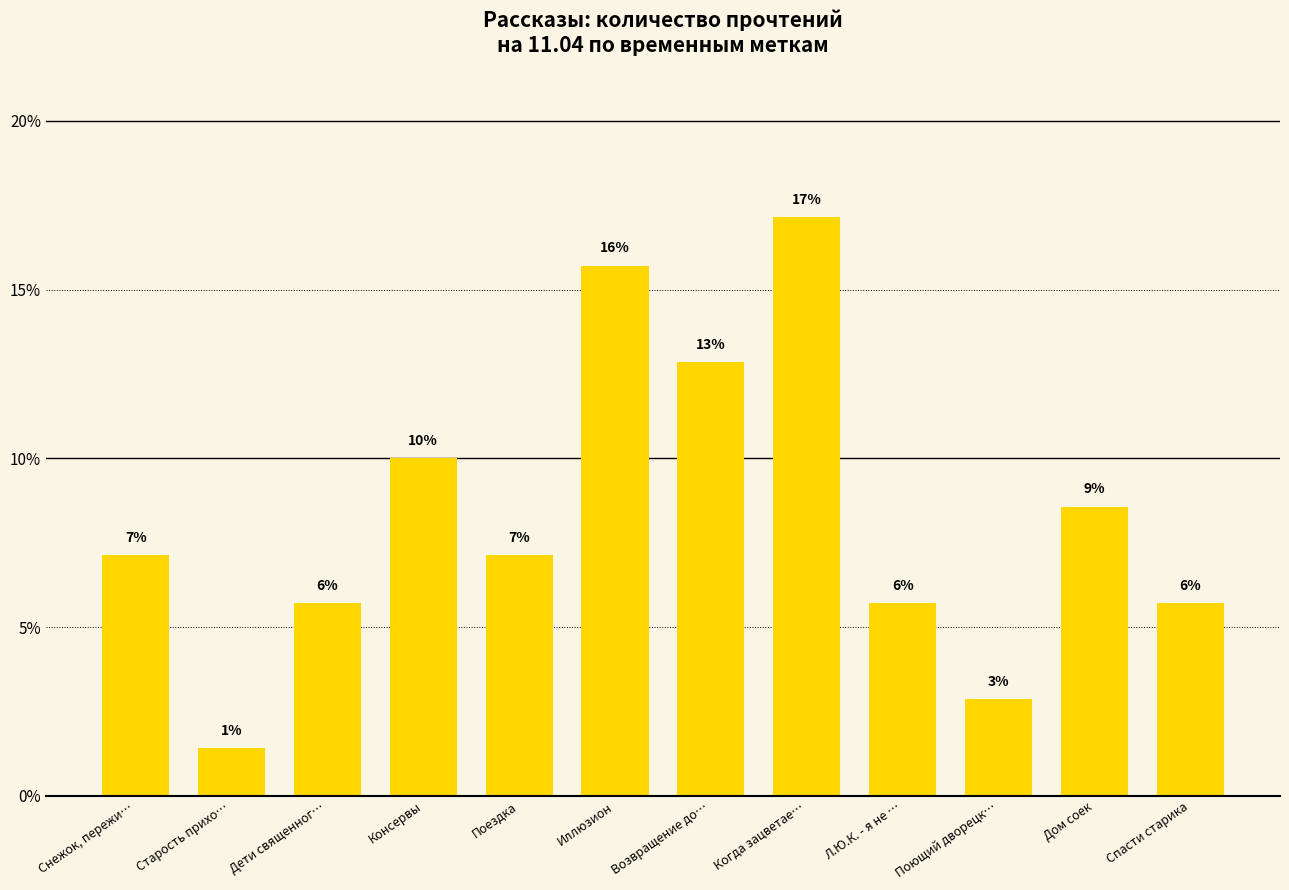

How many bars are there in total?

12